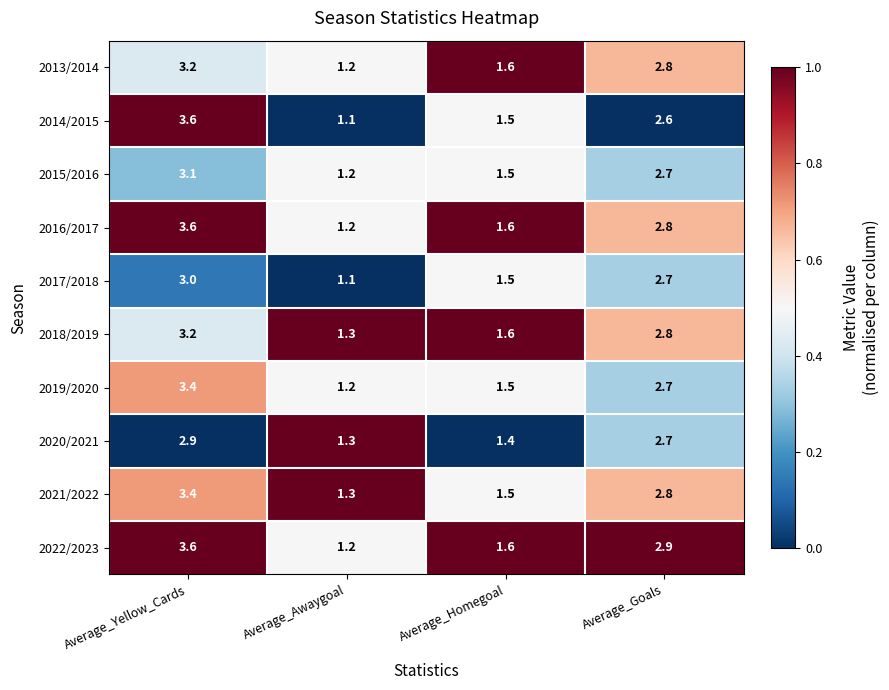

Which series has the largest range (max minus min)?

2014/2015